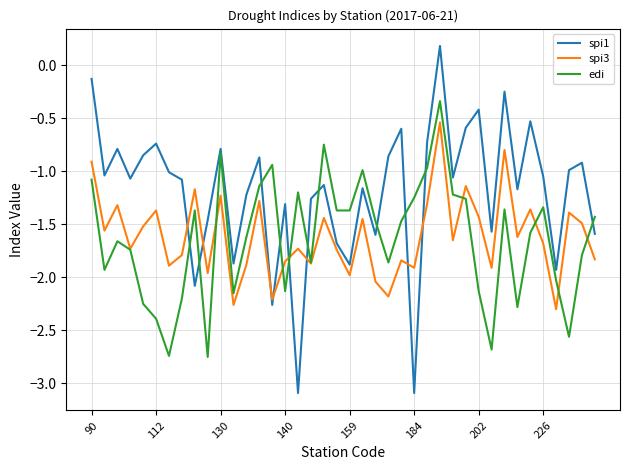

List the series in order of their peak value, lowest first.

spi3, edi, spi1